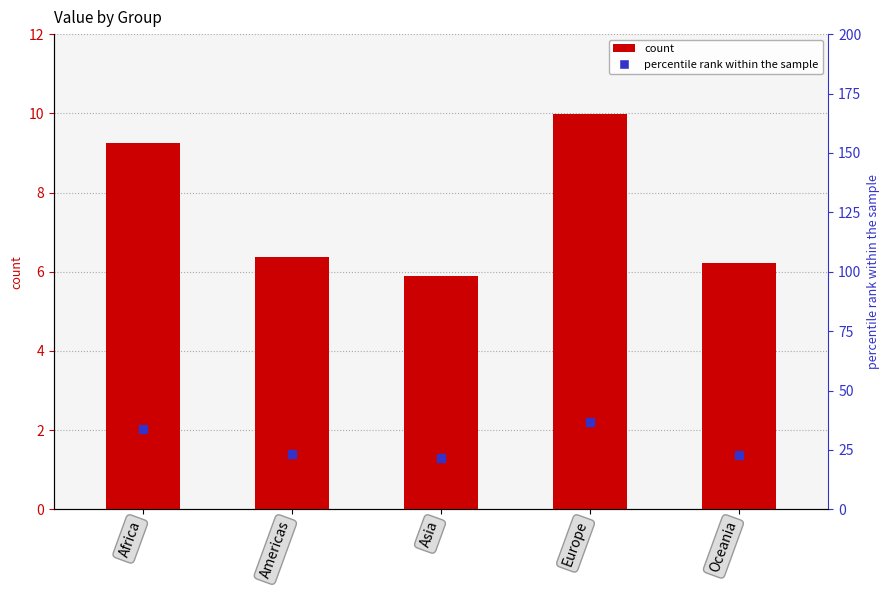

List the labels in order of value, smallest first.

Asia, Oceania, Americas, Africa, Europe